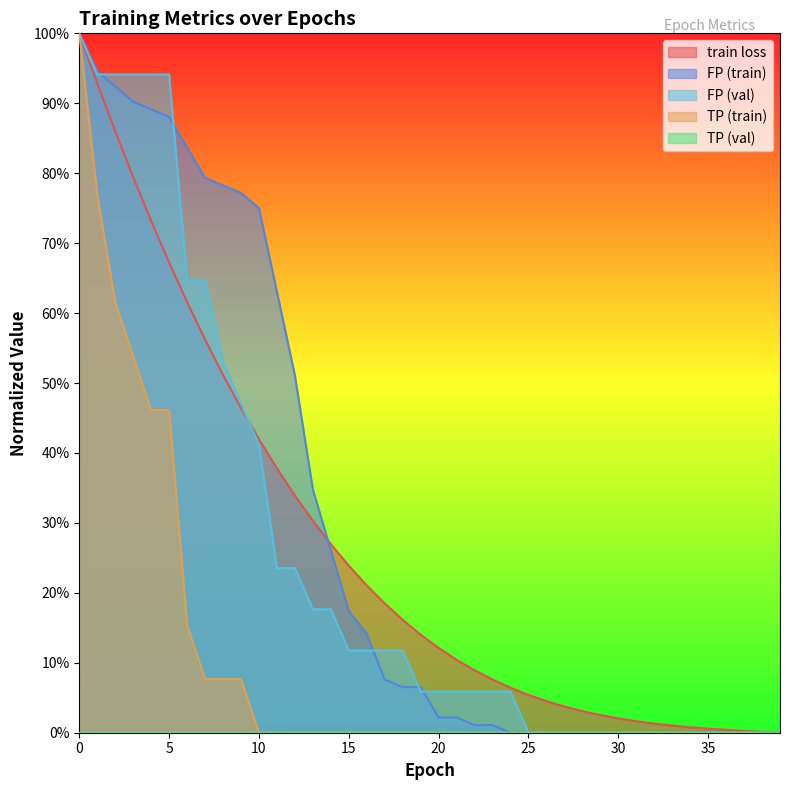

Does the chart have visible grid lines?

No